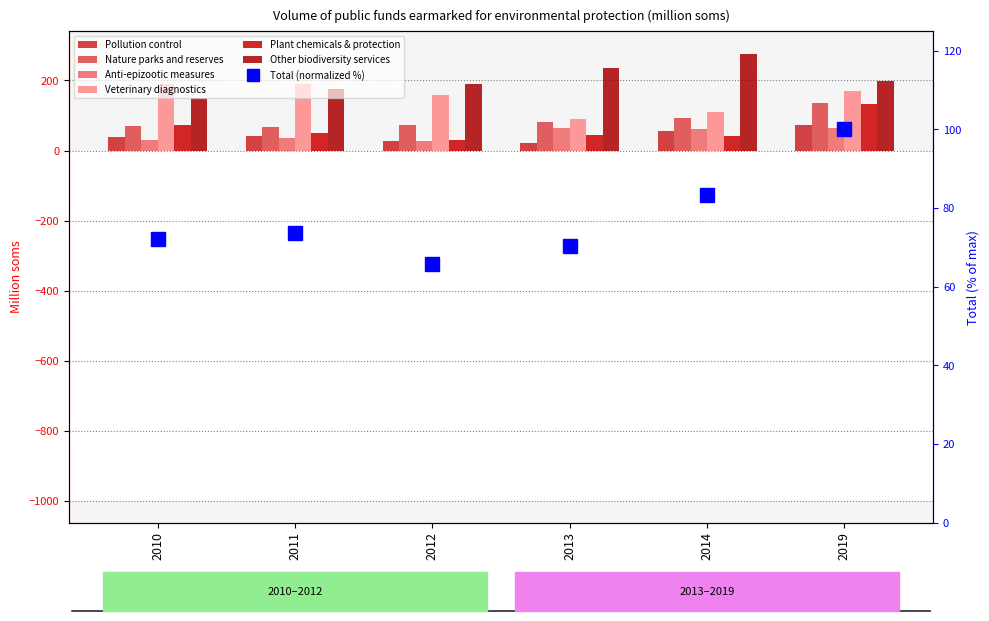

At which category is the sum across all series the highest?

2019